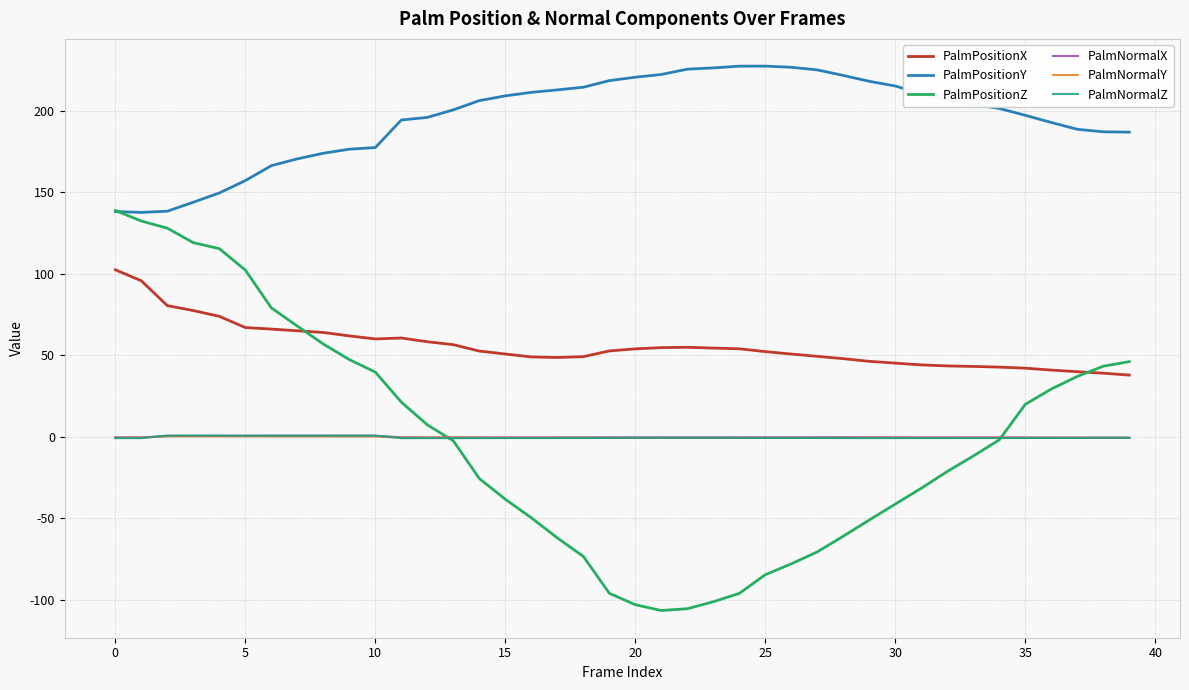

Which series has the largest range (max minus min)?

PalmPositionZ